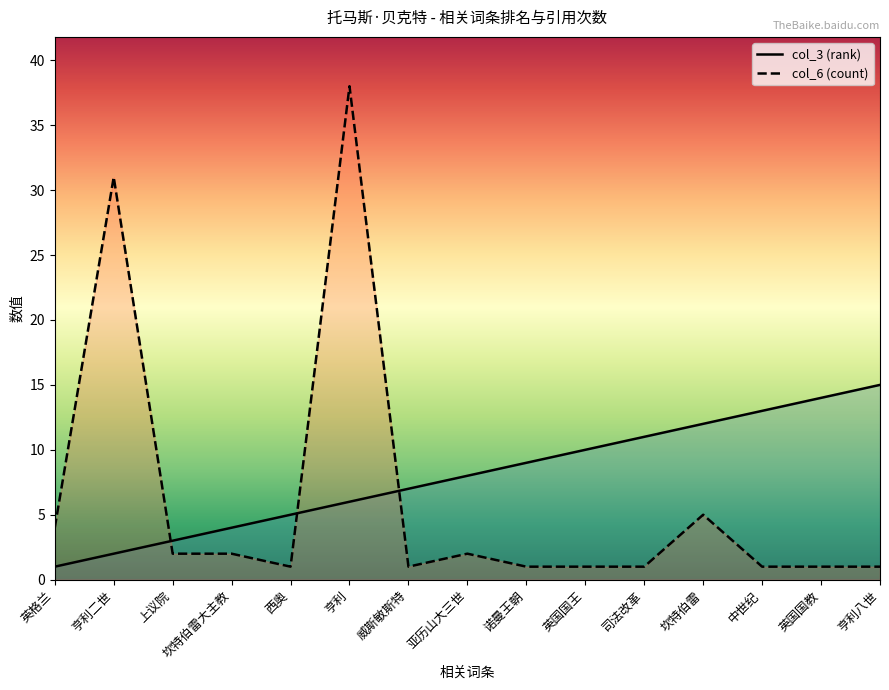

What is the value of the col_6 (count) point at the 2nd from the left?

31